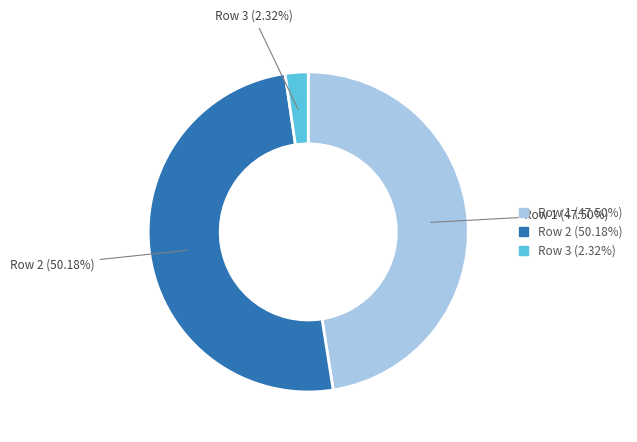

What is the smallest slice in the pie chart?

Row 3